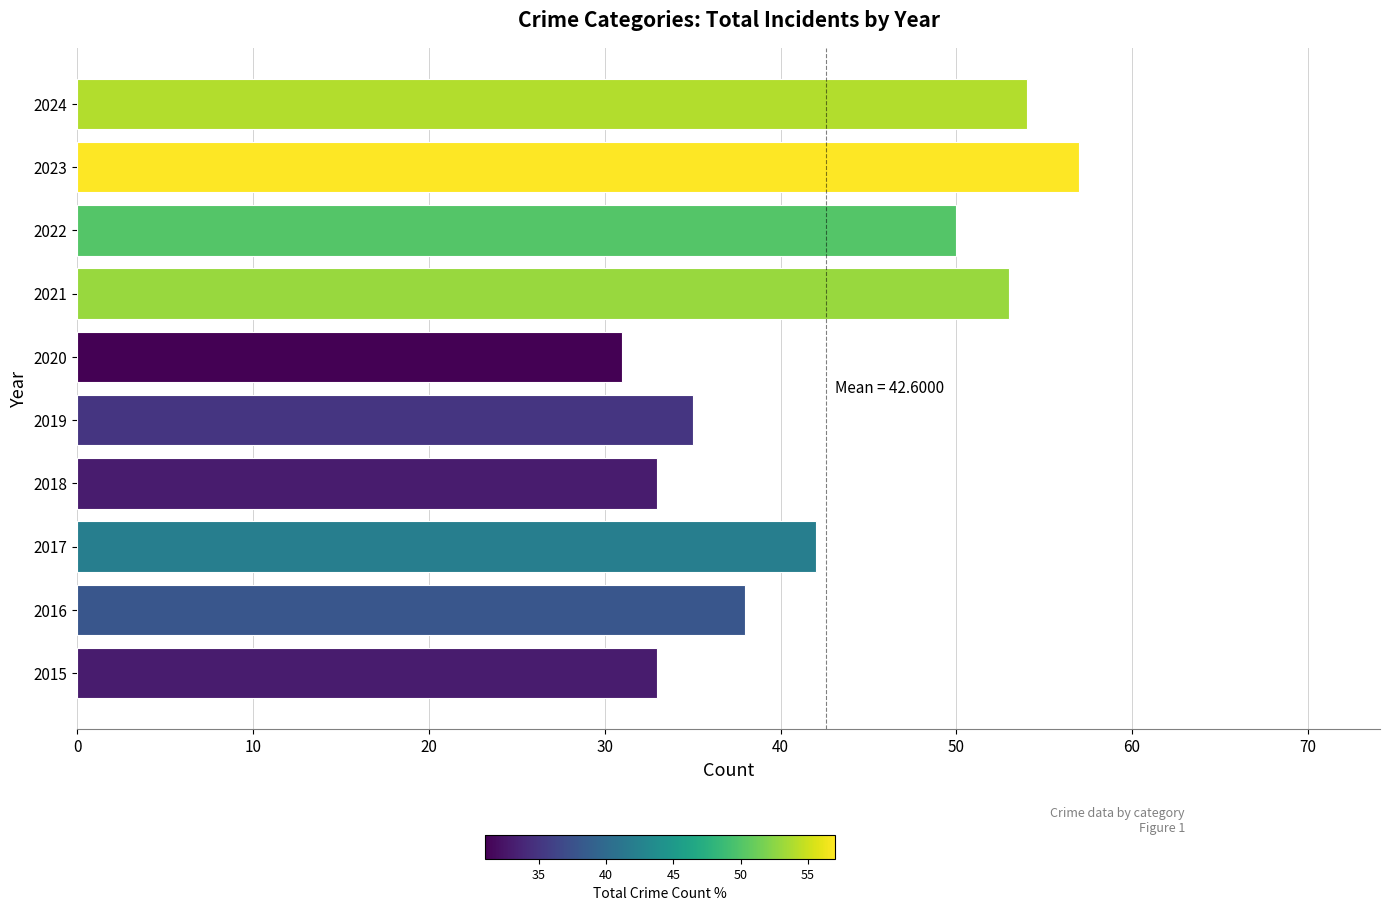

Which category has the highest value across all series?

2023